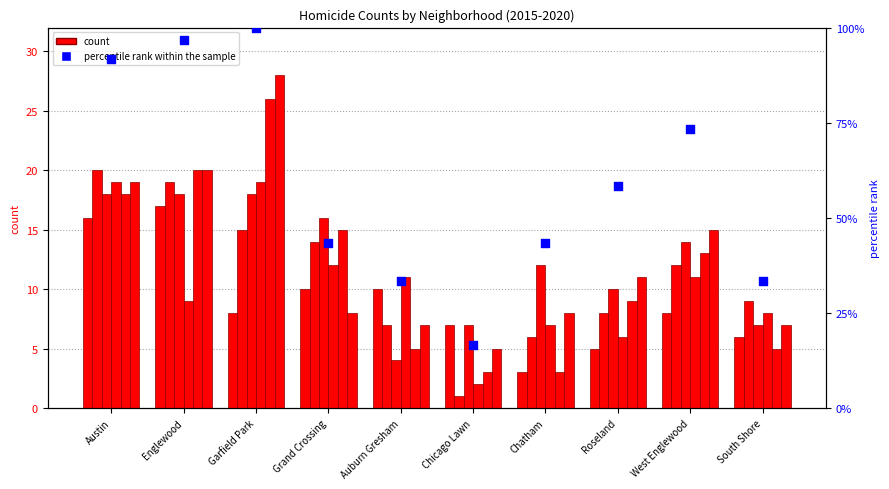

What is the change in value from Englewood to Garfield Park?

+3.3